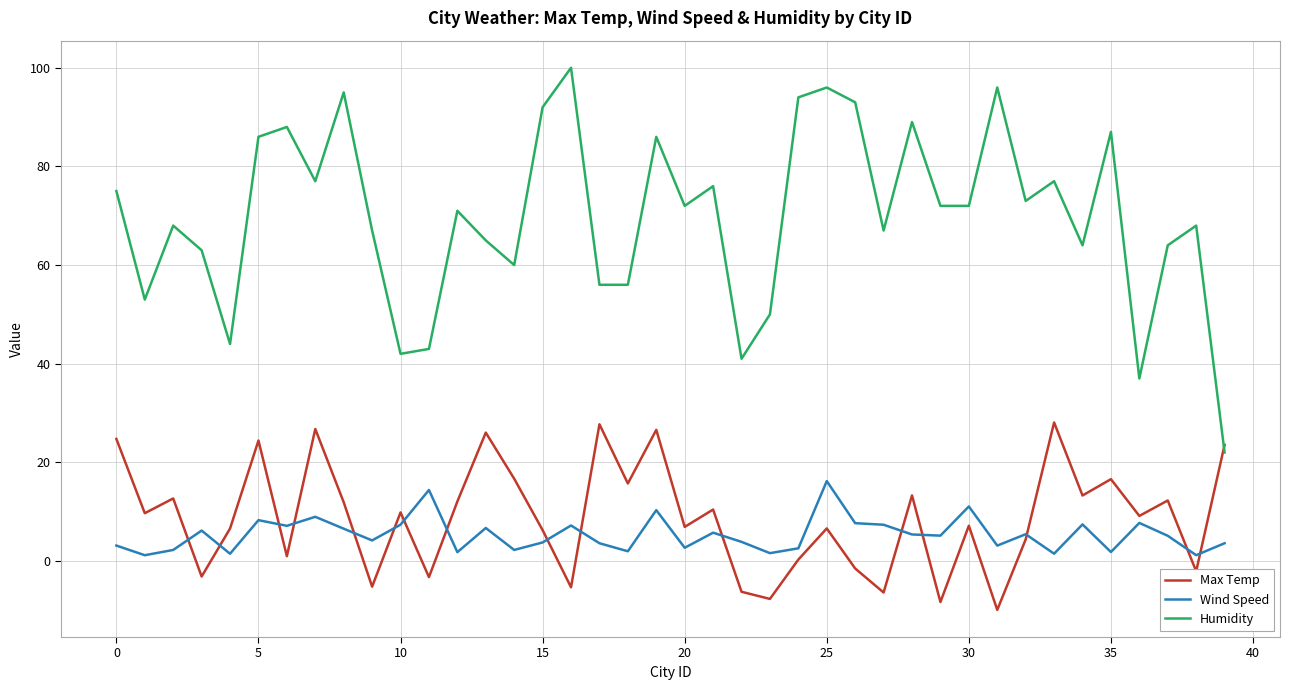

Which series has the widest spread of values?

Humidity